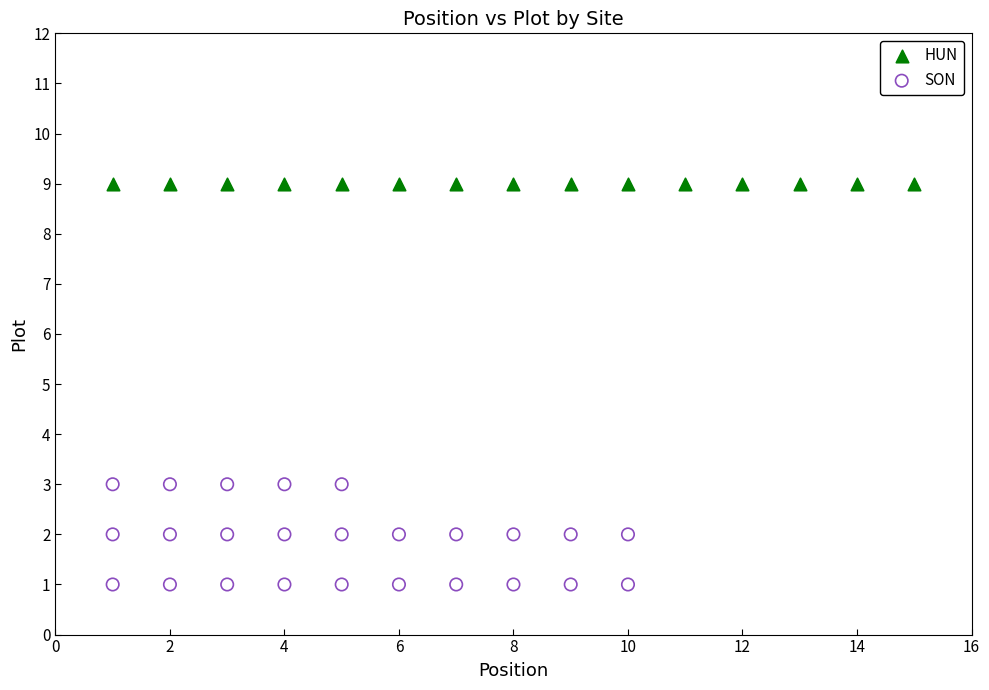

Which series contains the lowest Y value?

SON